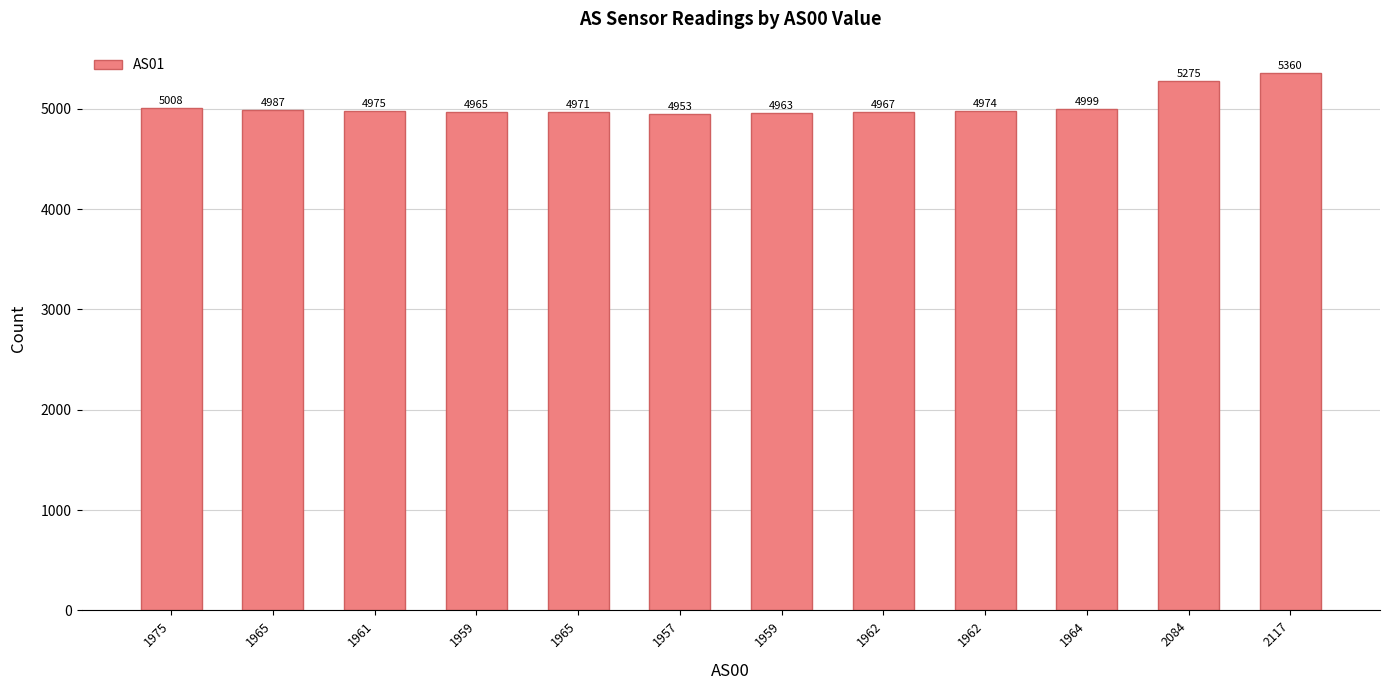

Which label corresponds to the largest value in the chart?

2117